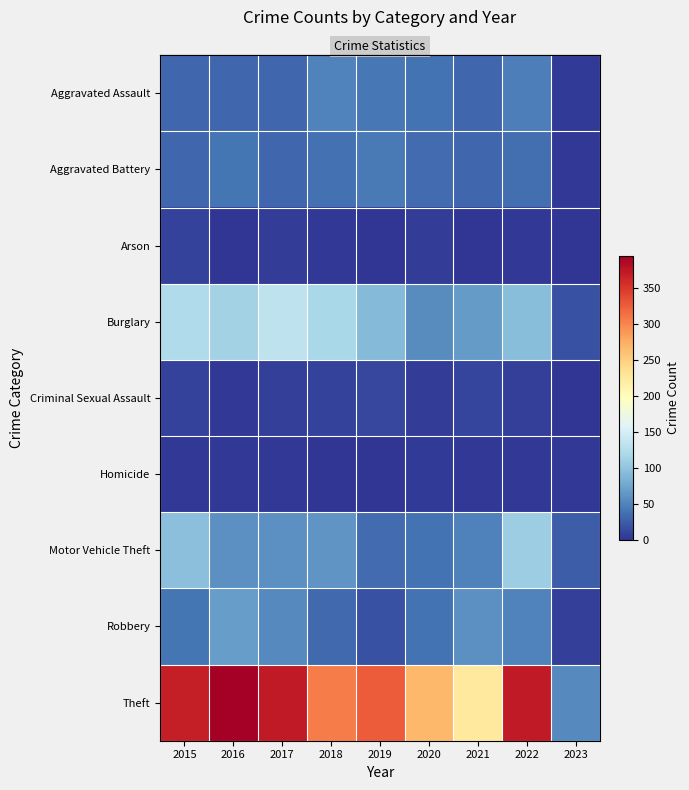

Which has a higher value, 2023 or 2020?

2020